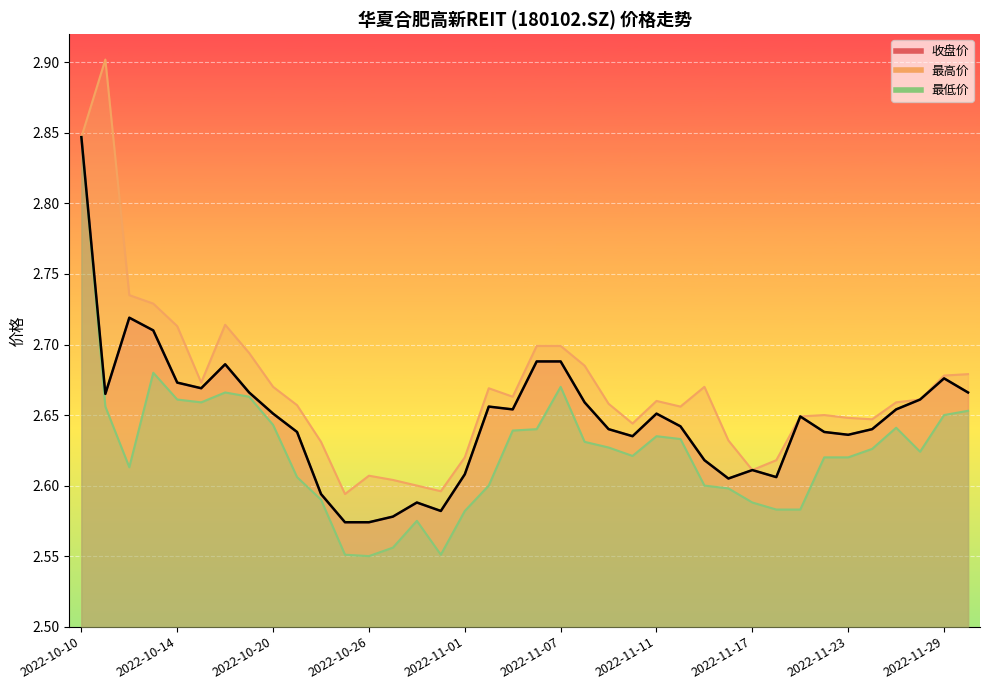

At 2022-10-28, list the series in order from largest to smallest.

最高价, 收盘价, 最低价